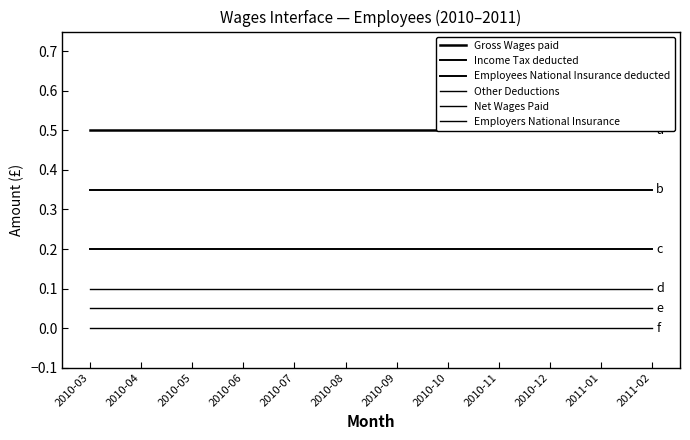

The value of Employers National Insurance at 2010-07 is 0.0. True or false?

True